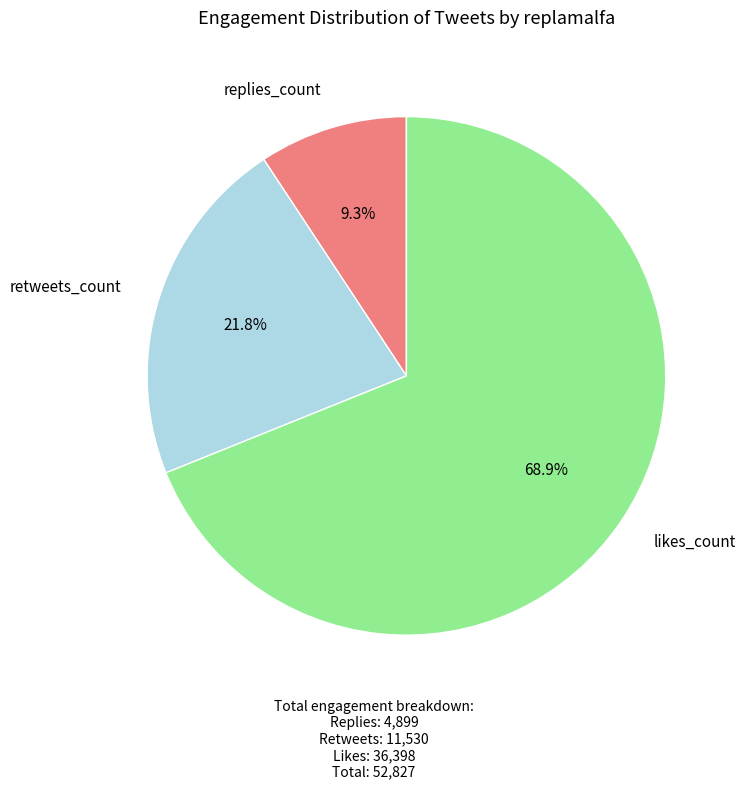

Between retweets_count and likes_count, which is larger?

likes_count